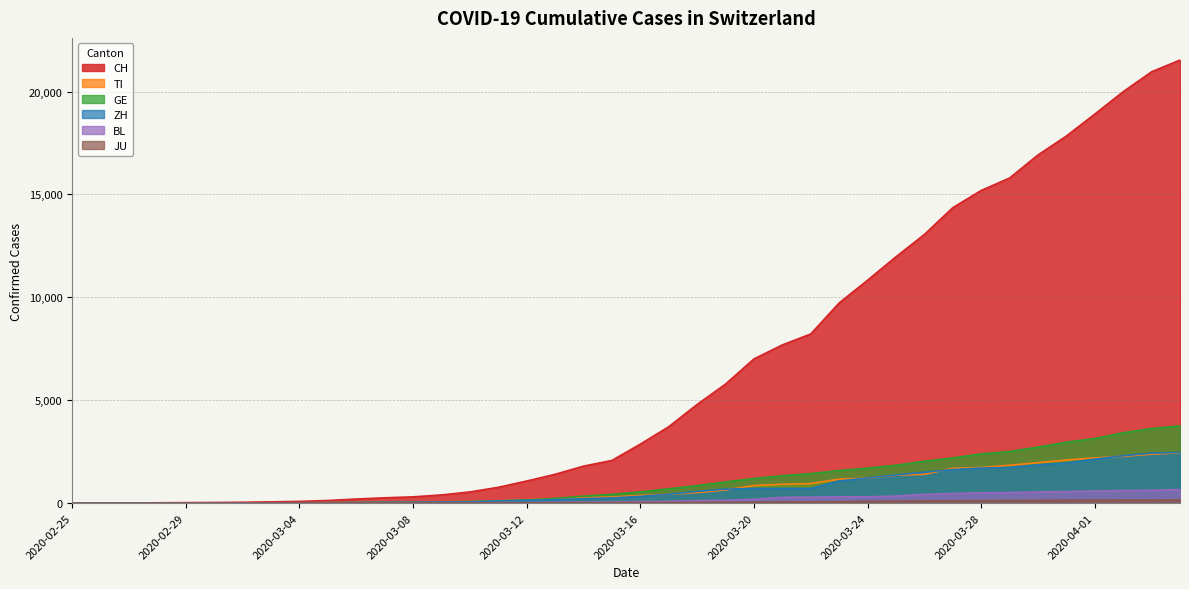

Is the value of CH at 2020-03-09 greater than the value of GE at 2020-03-08?

Yes